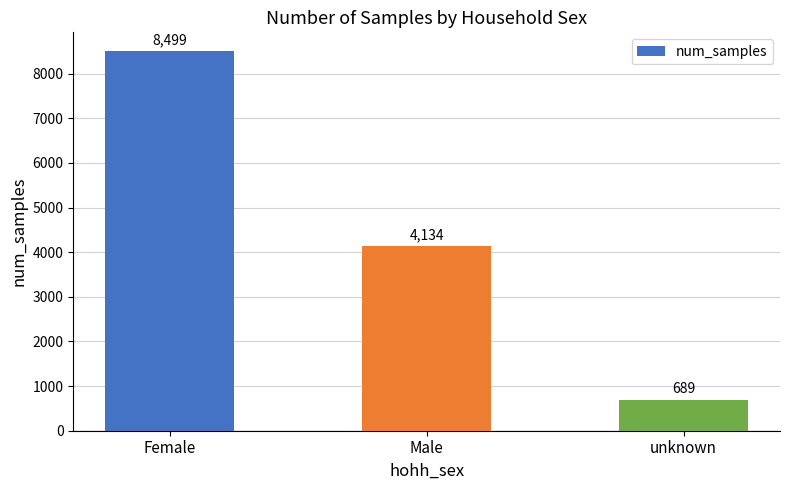

The value at unknown is 1167. True or false?

False